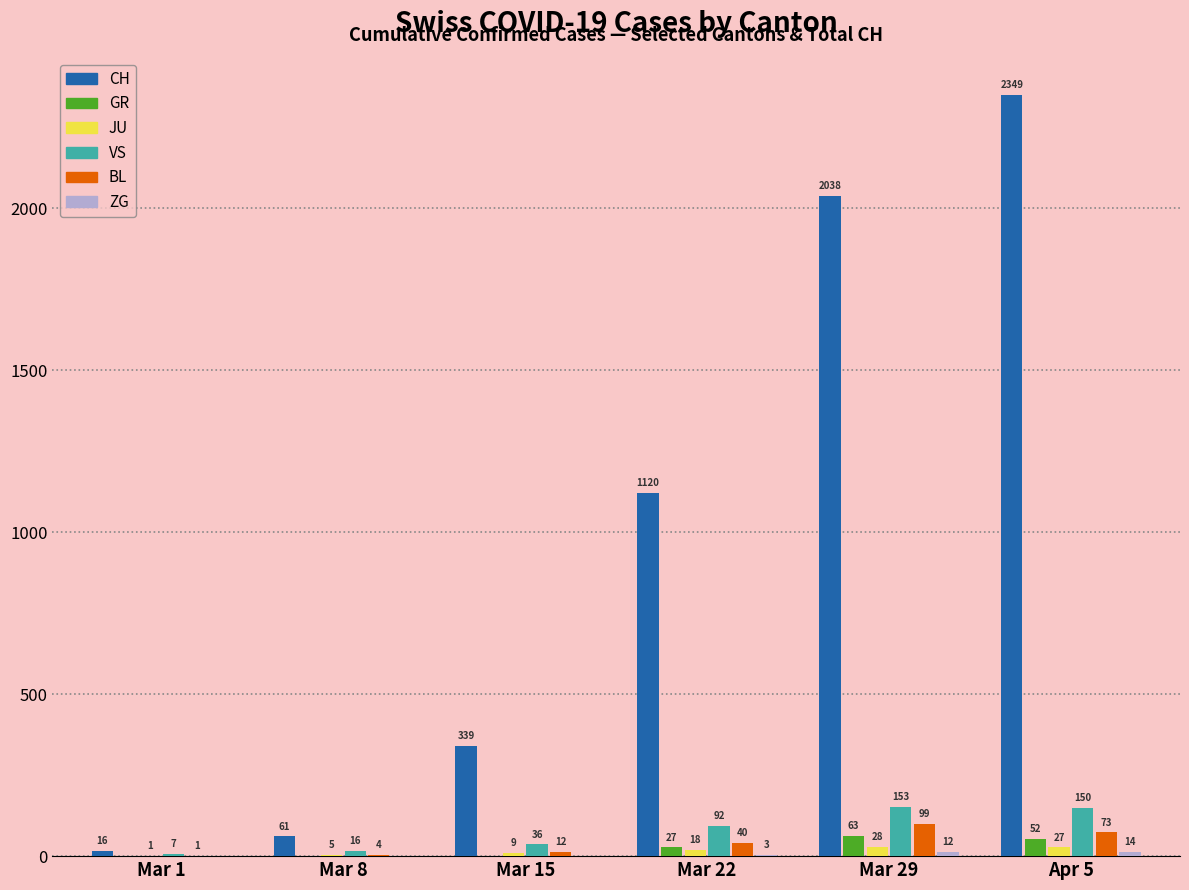

Count the number of data series in this chart.

6